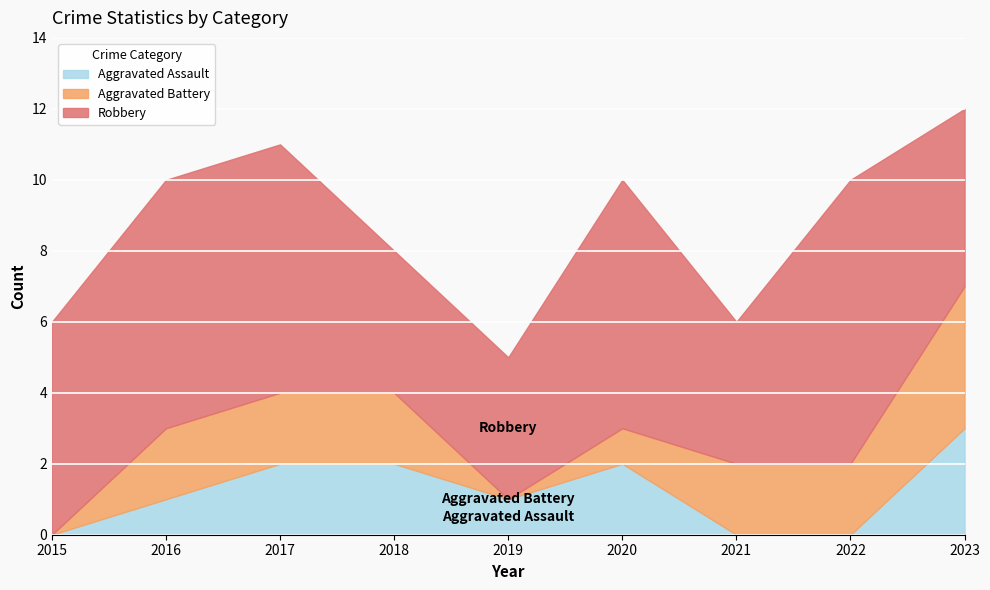

Reading left to right, list all the values displayed in this chart.

Aggravated Assault: 2015=0	2016=1	2017=2	2018=2	2019=1	2020=2	2021=0	2022=0	2023=3
Aggravated Battery: 2015=0	2016=2	2017=2	2018=2	2019=0	2020=1	2021=2	2022=2	2023=4
Robbery: 2015=6	2016=7	2017=7	2018=4	2019=4	2020=7	2021=4	2022=8	2023=5